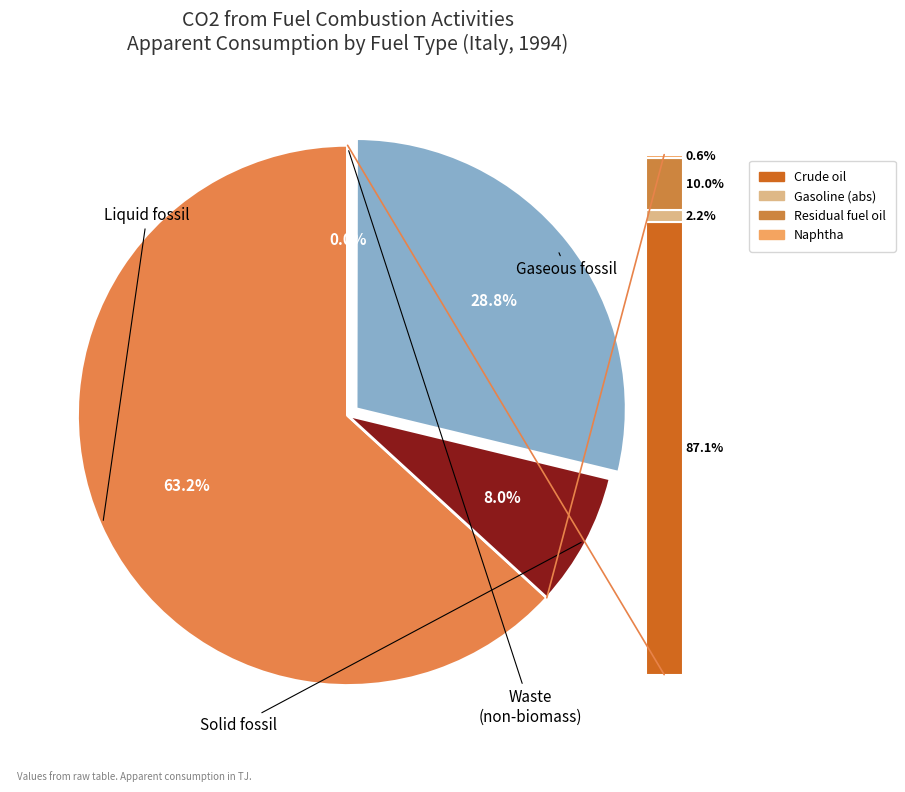

Does any single category account for the majority?

Yes